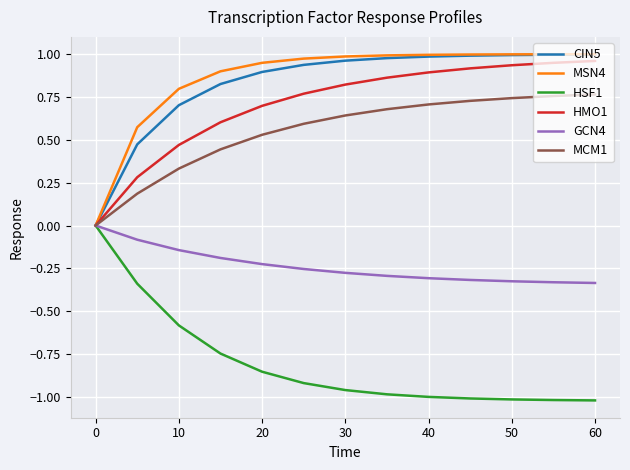

Is the value of HSF1 at 20 greater than the value of MCM1 at 60?

No